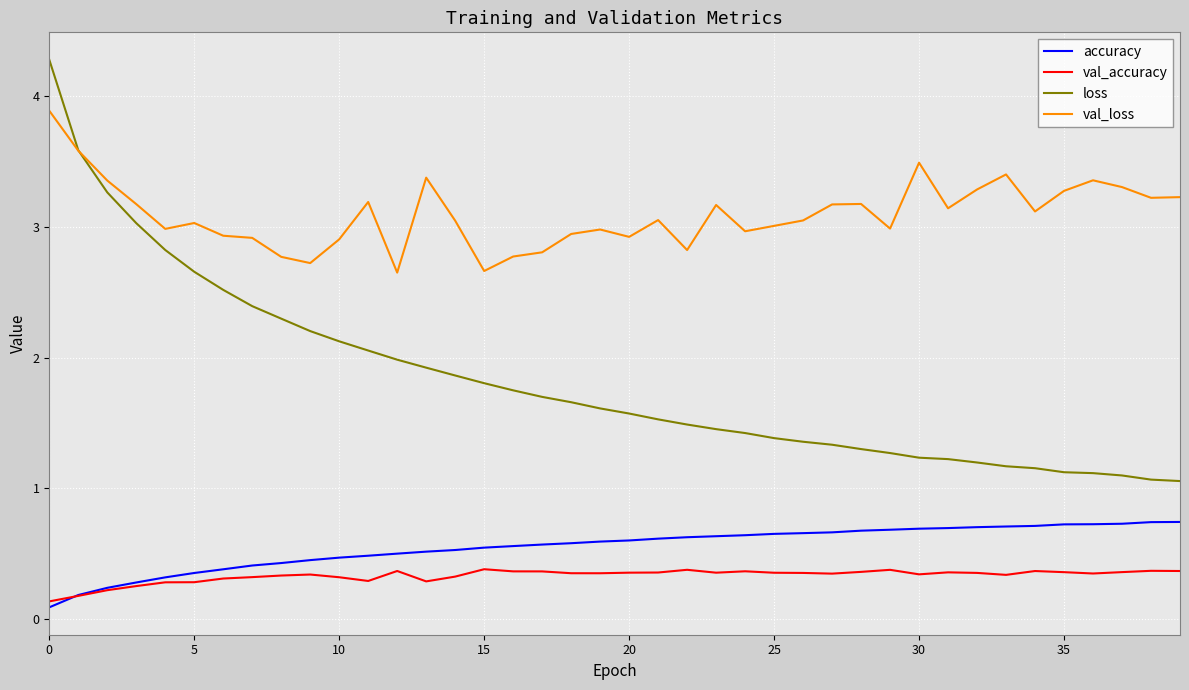

How many distinct data groups are displayed?

4